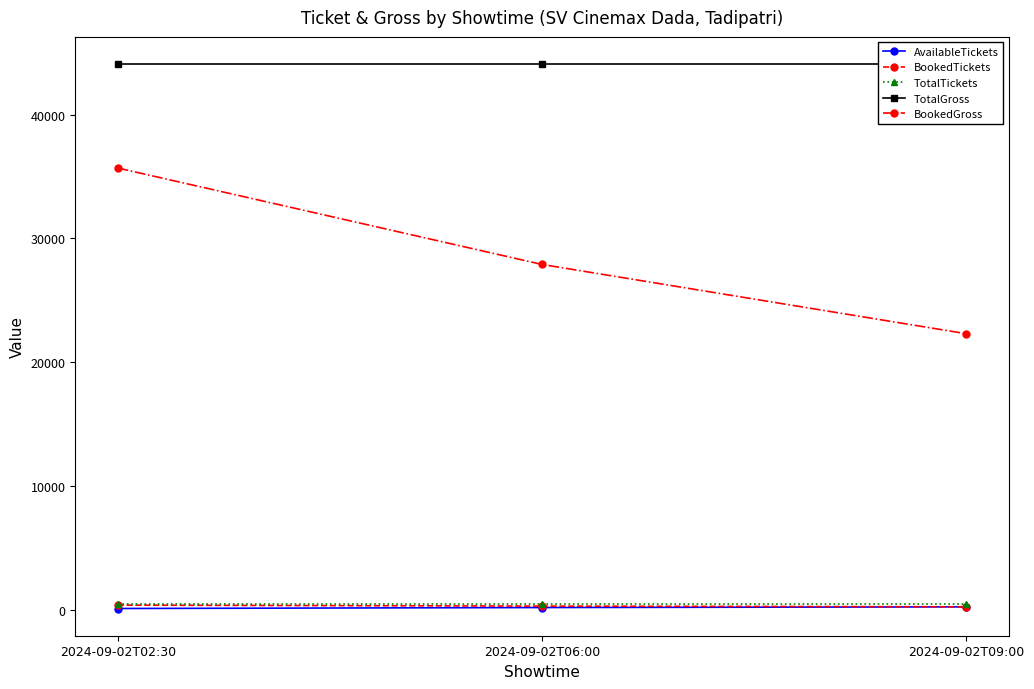

At 2024-09-02T06:00, list the series in order from largest to smallest.

TotalGross, BookedGross, TotalTickets, BookedTickets, AvailableTickets